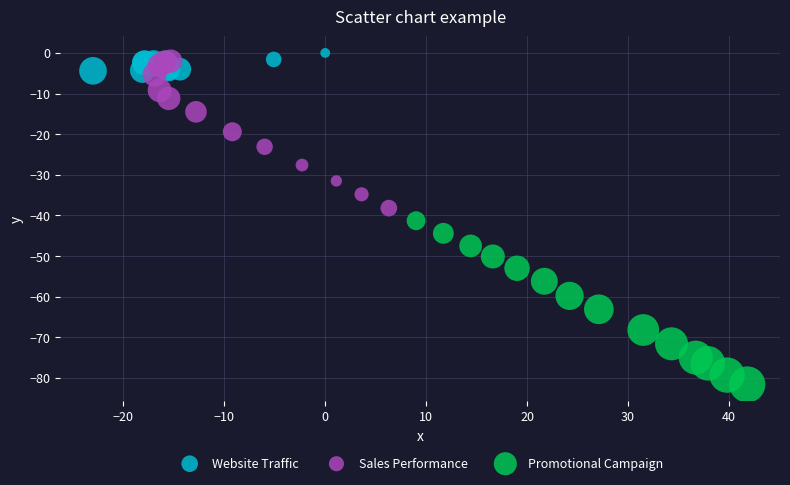

Which series reaches the minimum Y coordinate?

Promotional Campaign